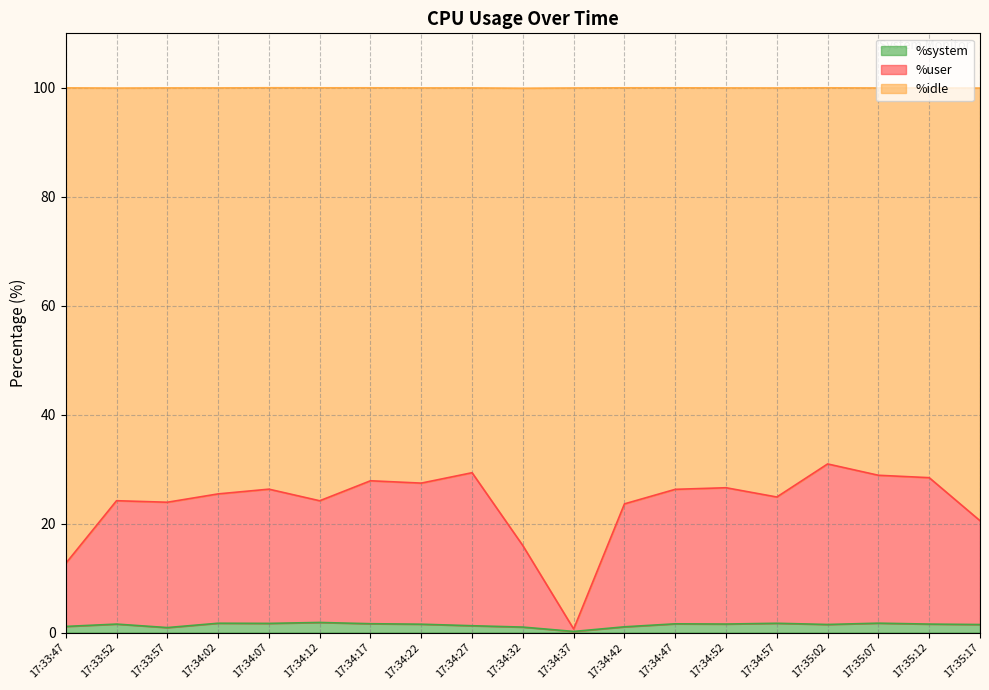

True or false: %system and %user intersect in this chart.

False